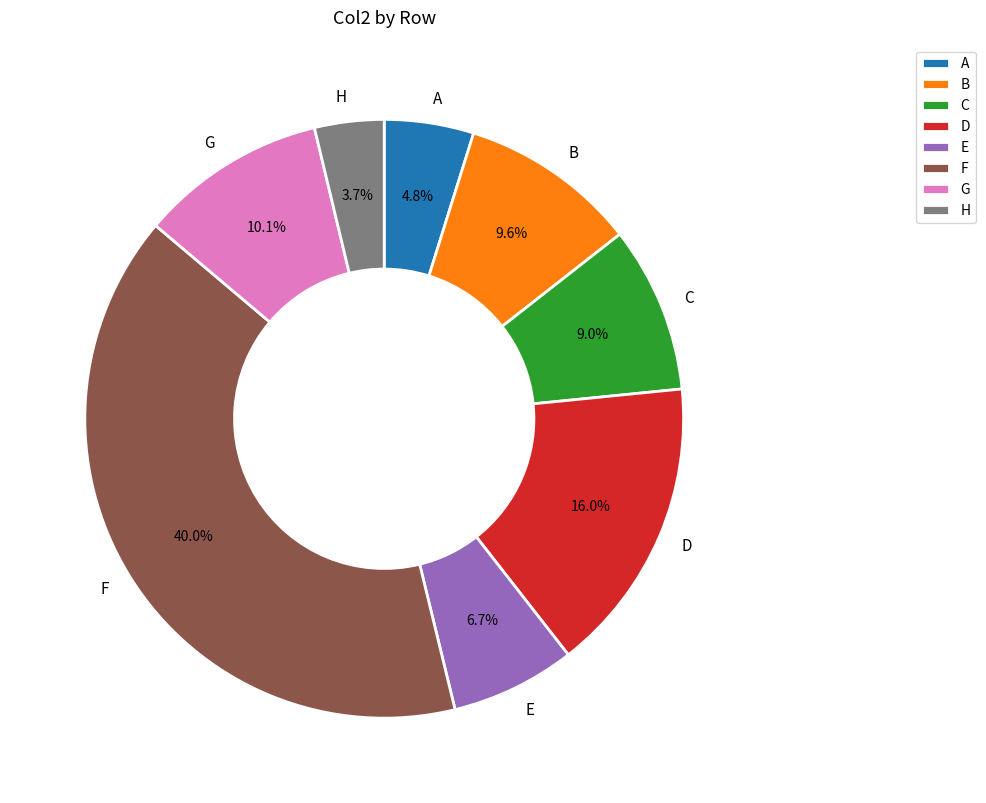

To the nearest percent, what percentage of the pie is E?

7%